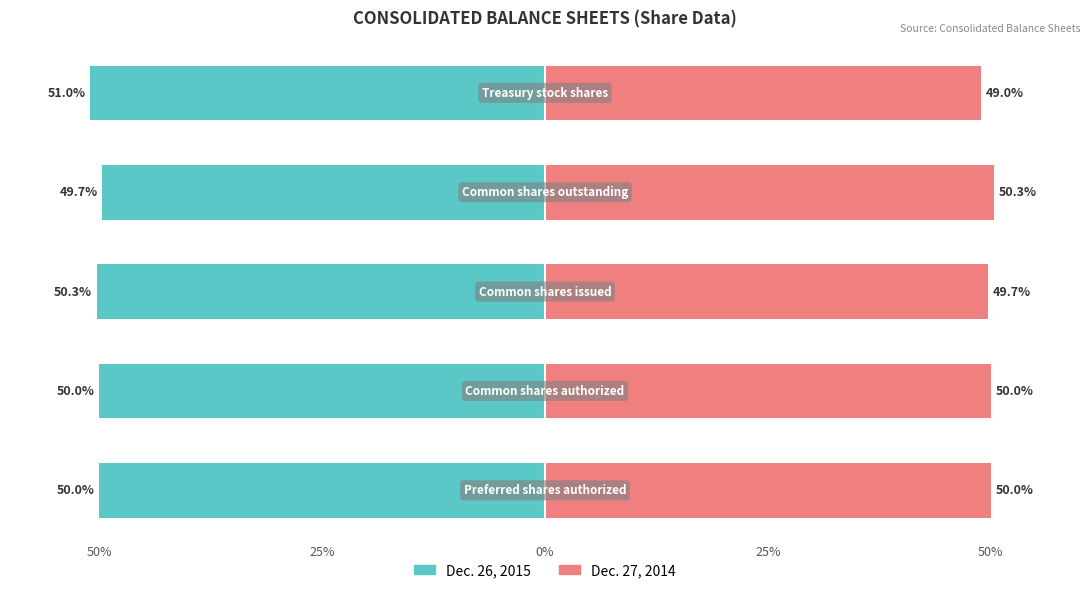

What is the label of the 1st bar from the left?

50%